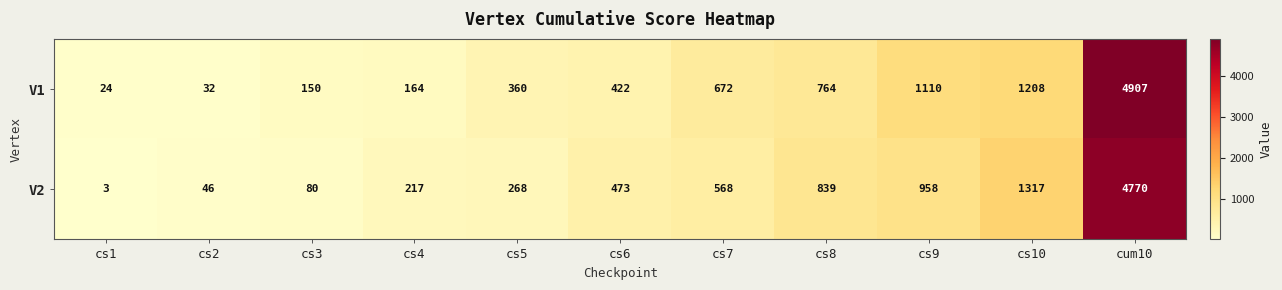

Rank the series at cs3 from lowest to highest value.

V2, V1